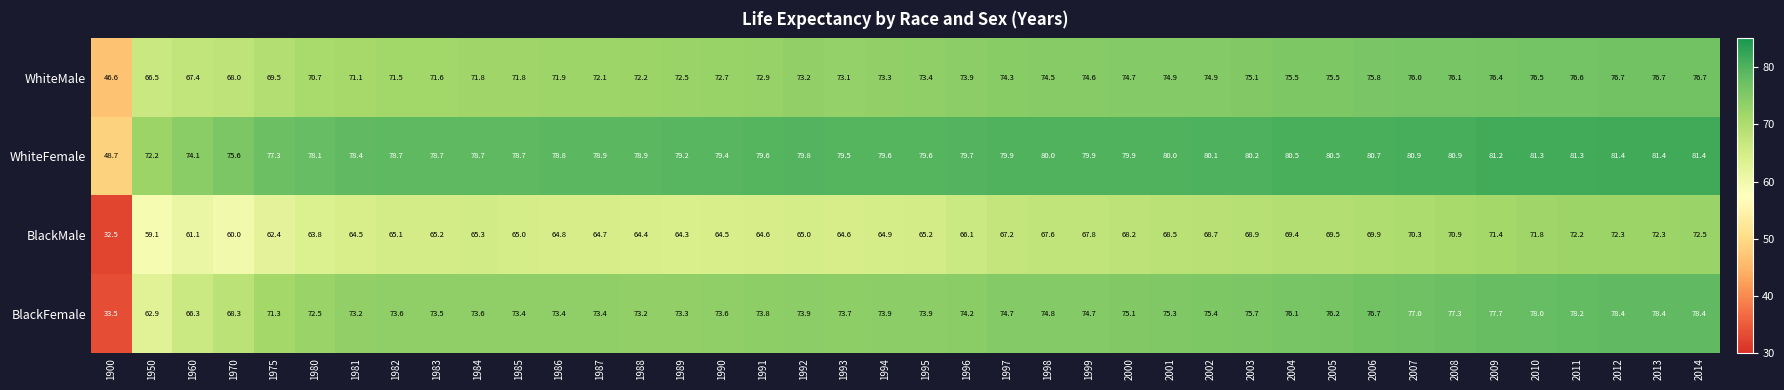

What value does the BlackMale series have at 2006?

69.9